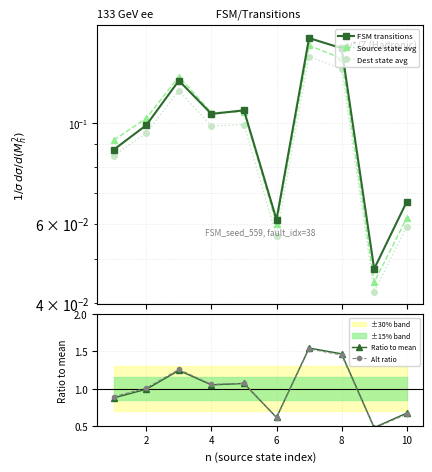

Between 4 and 8, which series saw the biggest shift?

Ratio to mean